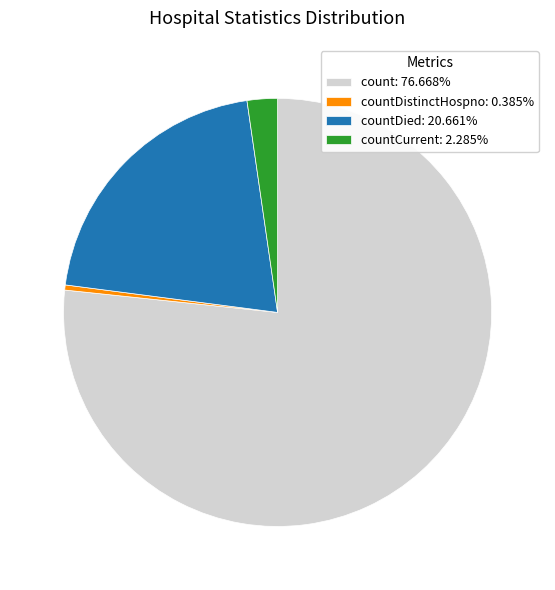

Does countDistinctHospno: 0.385% account for over 50% of the chart?

No